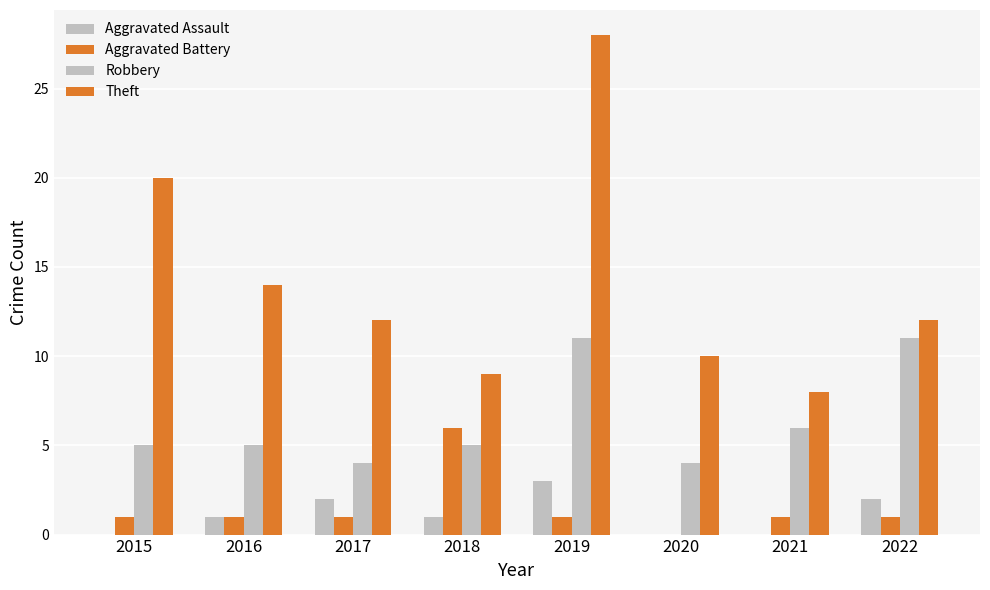

How many series are shown in this chart?

4